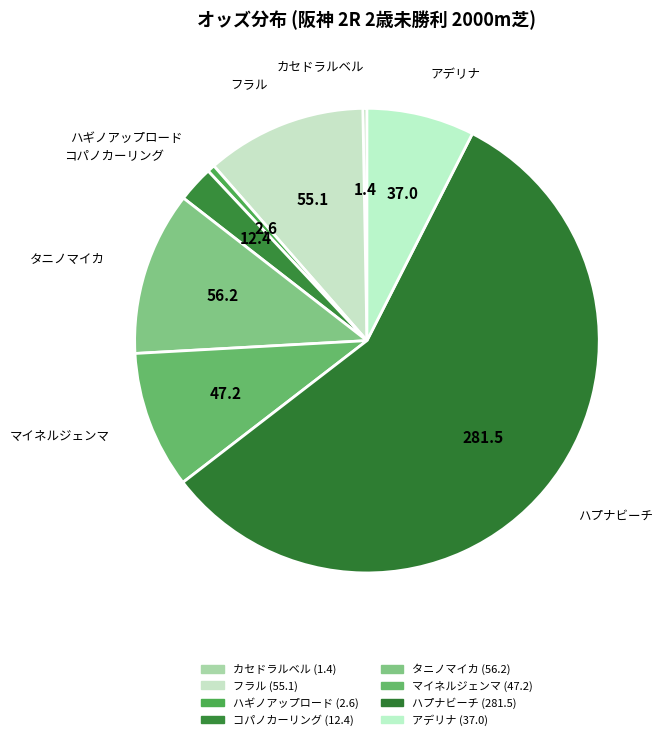

How many slices are in this pie chart?

8